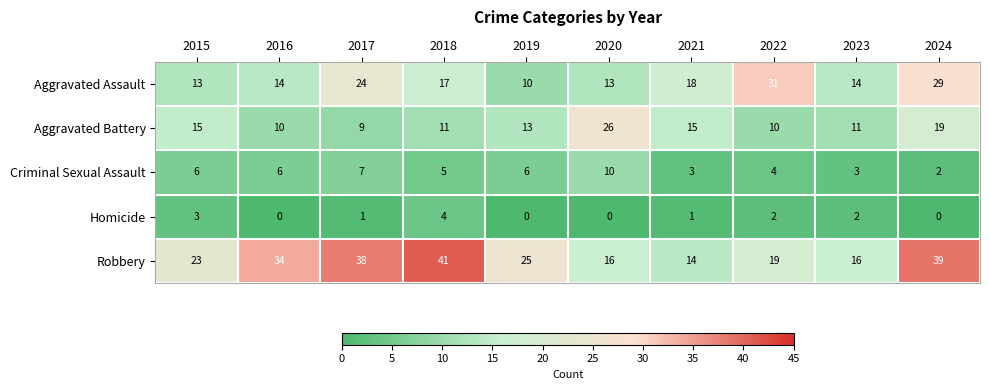

What is the lowest value of the Robbery series?

14